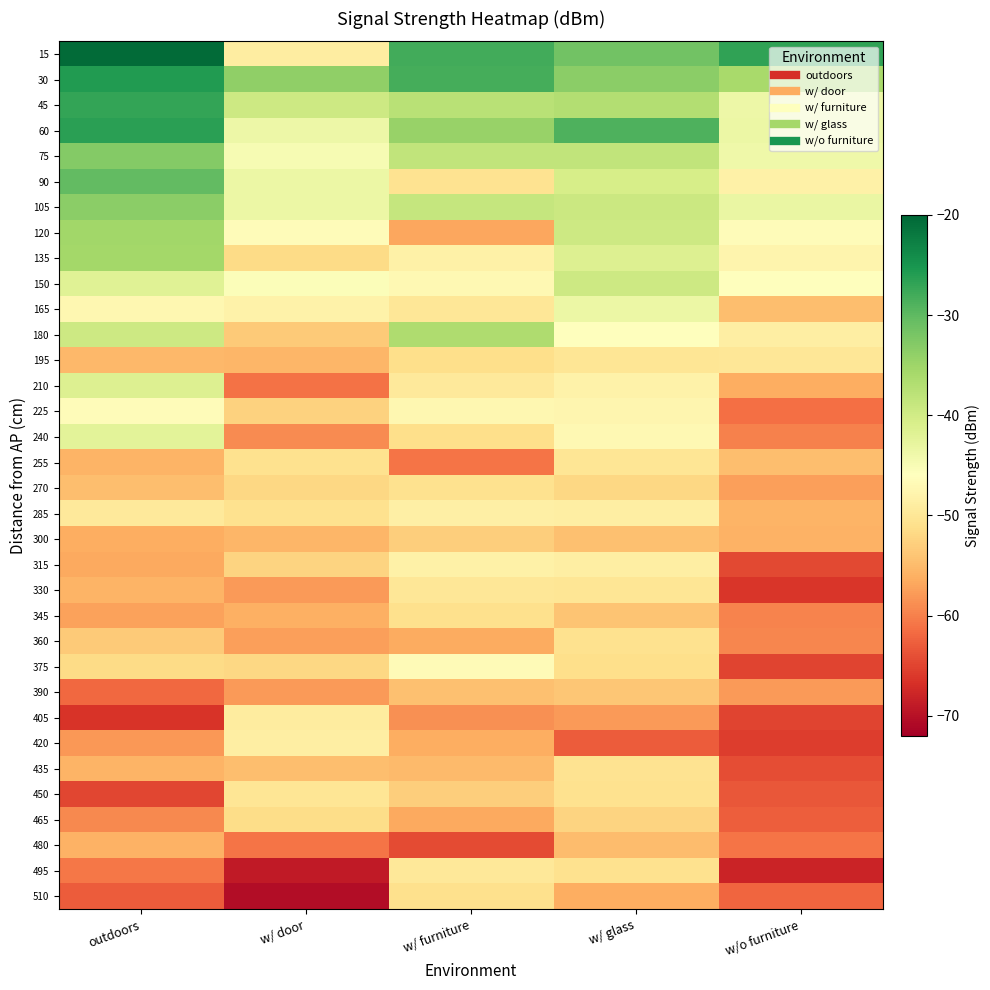

Which label corresponds to the largest value in the chart?

outdoors